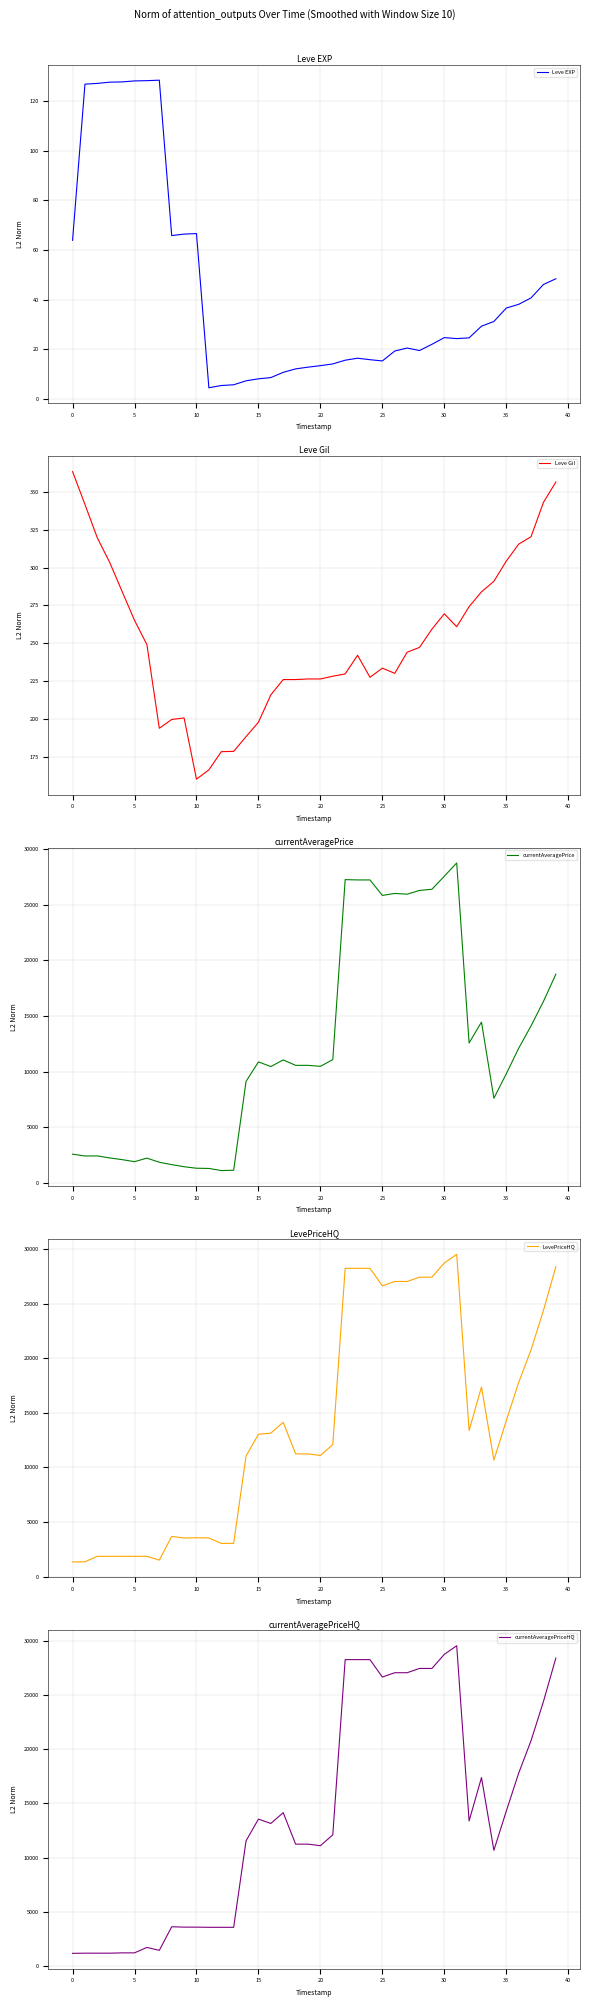

What is the difference between the LevePriceHQ values at 27 and 25?

400.0